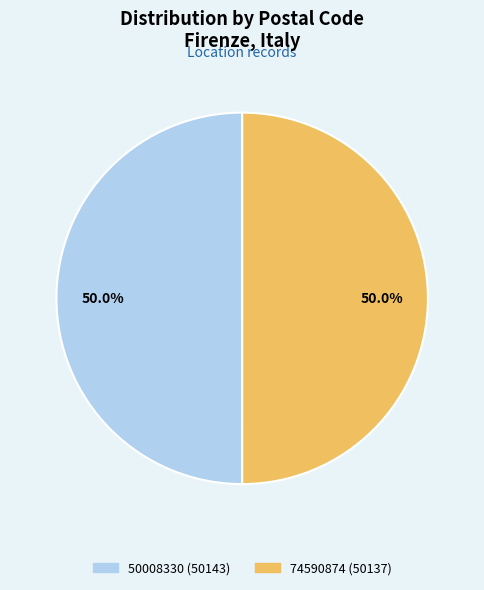

Do 50008330 and 74590874 together represent more than half of the pie?

Yes